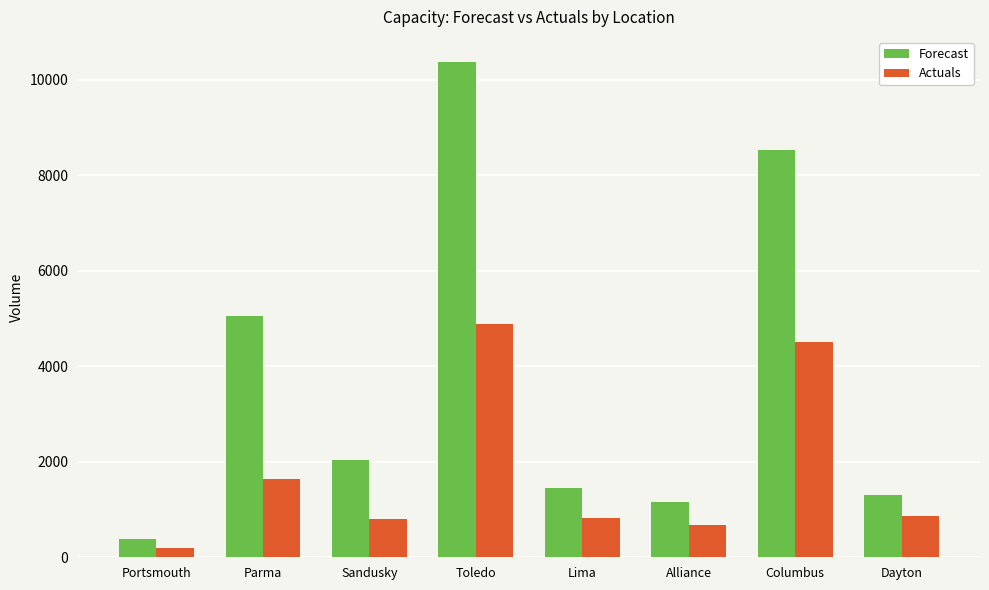

What is the difference between the maximum and minimum values in the Actuals series?

4699